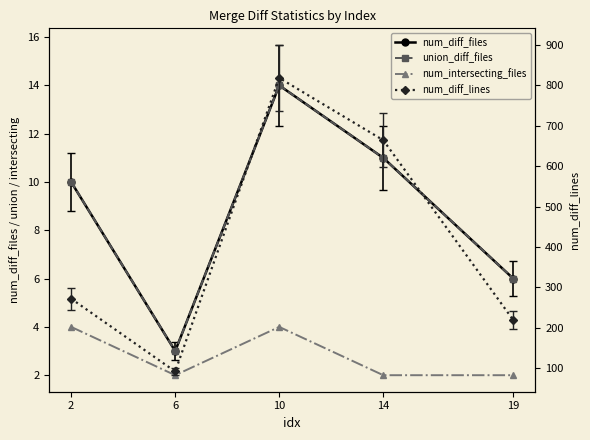

Rank the categories by num_diff_files value from highest to lowest.

10, 14, 2, 19, 6